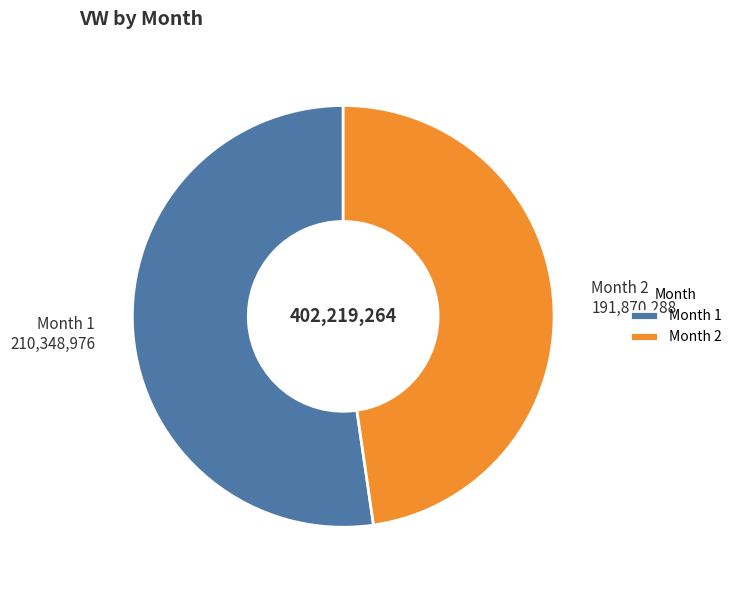

Is it true that Month 1 is 52% of the pie?

True